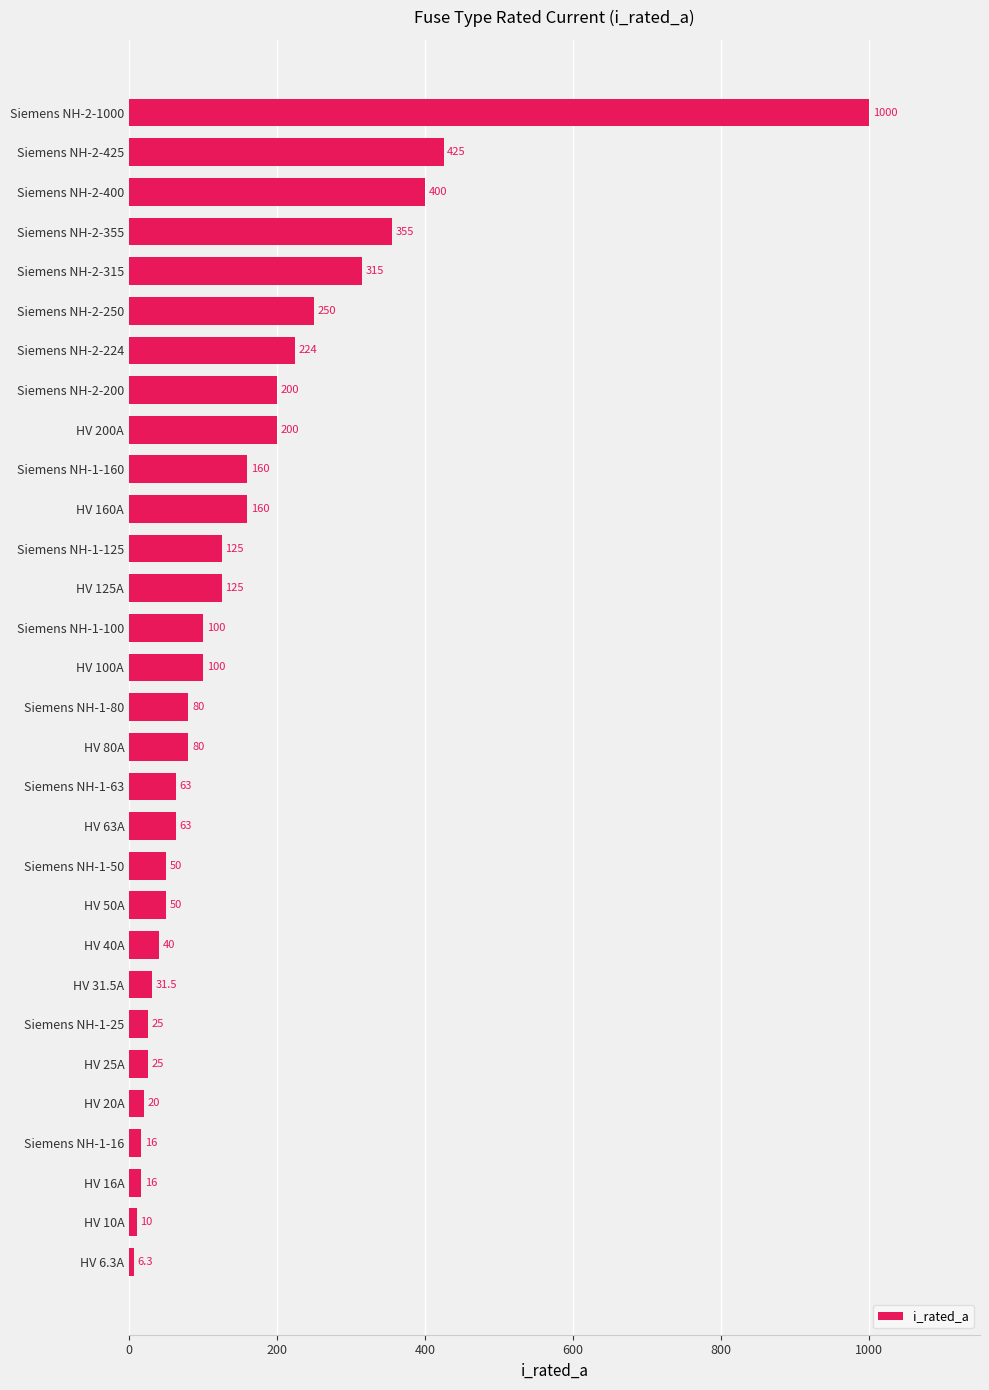

At which label is the value closest to 503?

Siemens NH-2-425